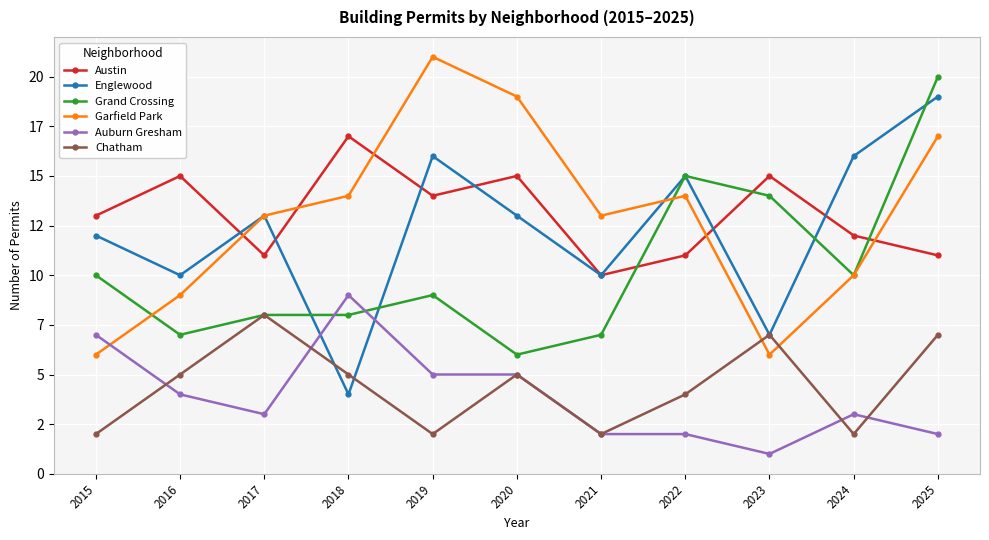

True or false: Chatham has a value of 2 at 2021.

True